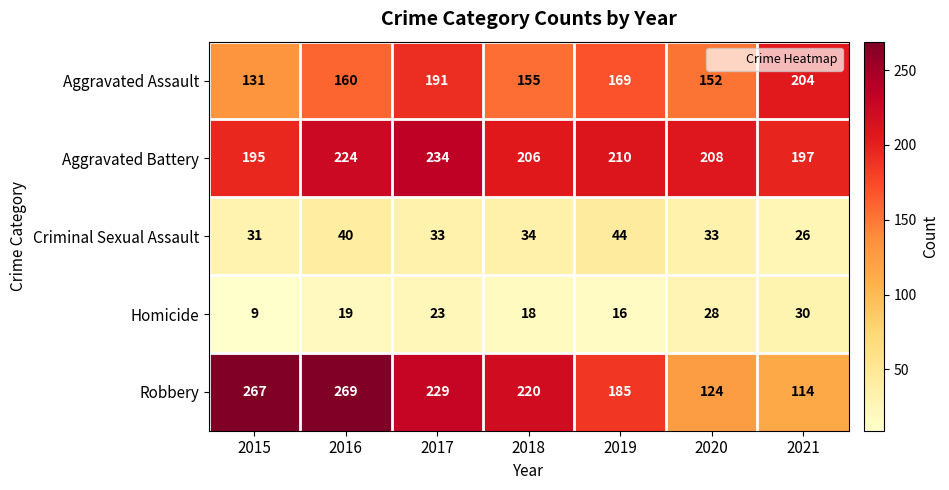

Between 2017 and 2020, which series saw the biggest shift?

Robbery